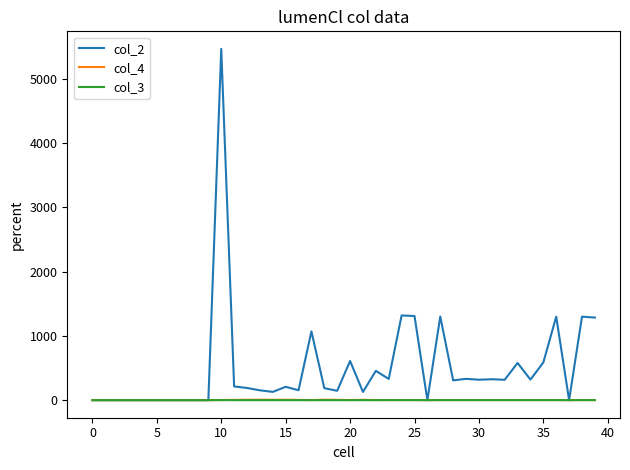

Which series has the widest spread of values?

col_2